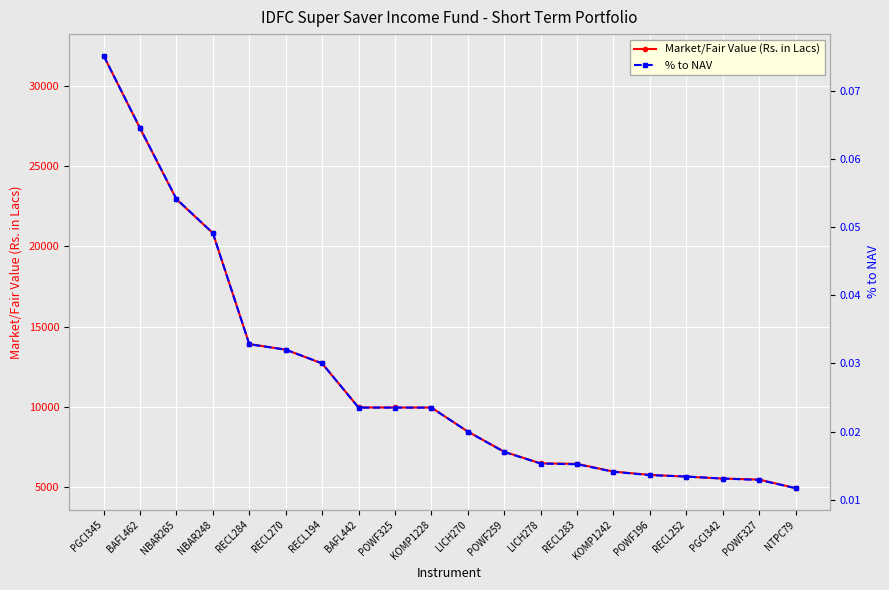

Is the value of Market/Fair Value (Rs. in Lacs) at POWF327 greater than the value of % to NAV at NBAR265?

Yes